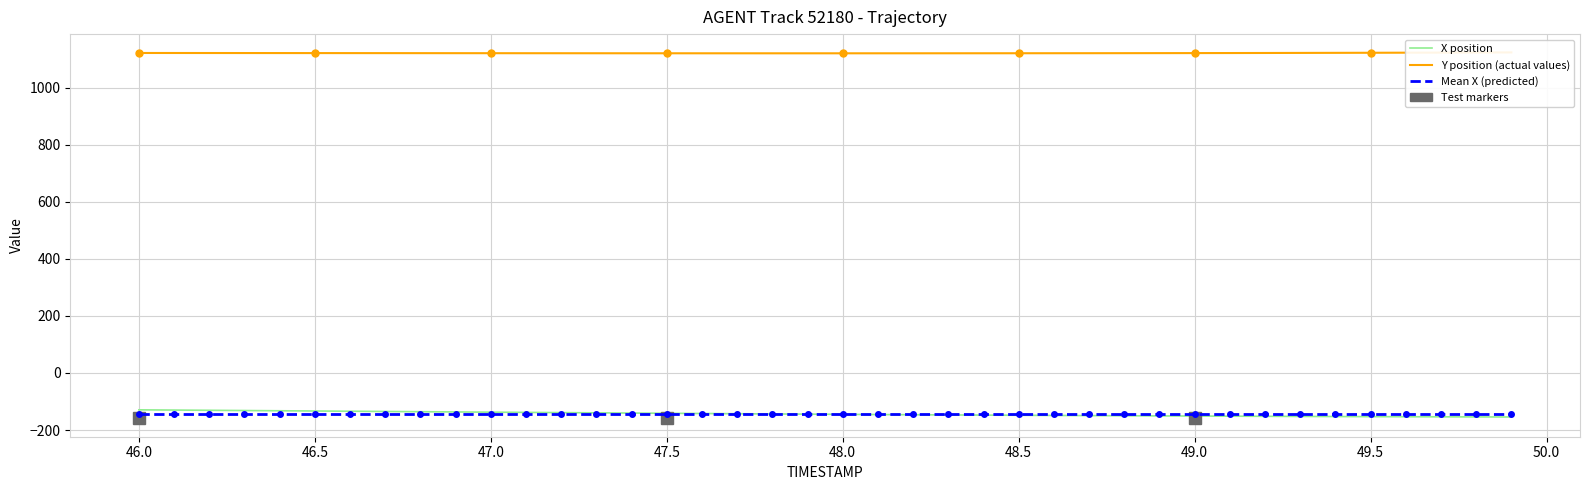

What is the minimum value shown in the chart?

-154.3